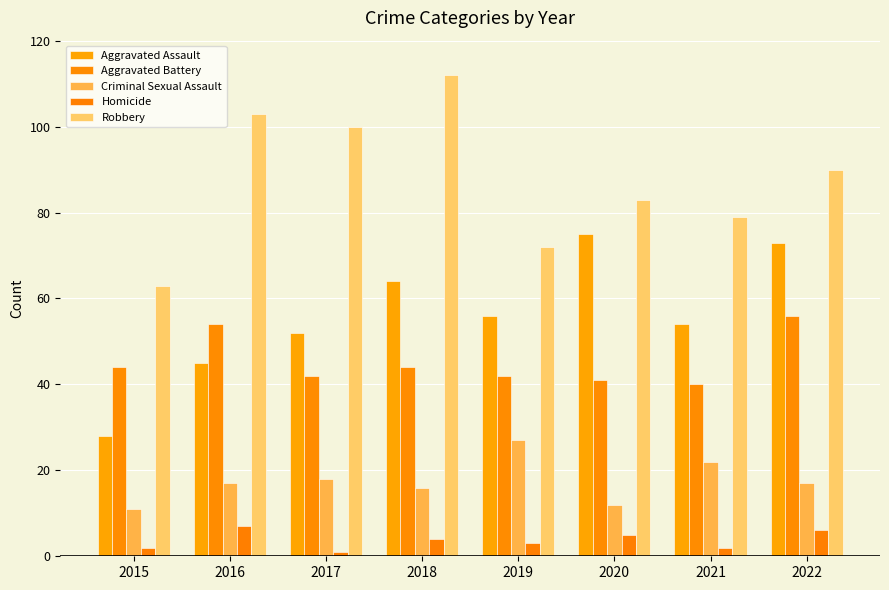

What is the total value across all series at 2019?

200